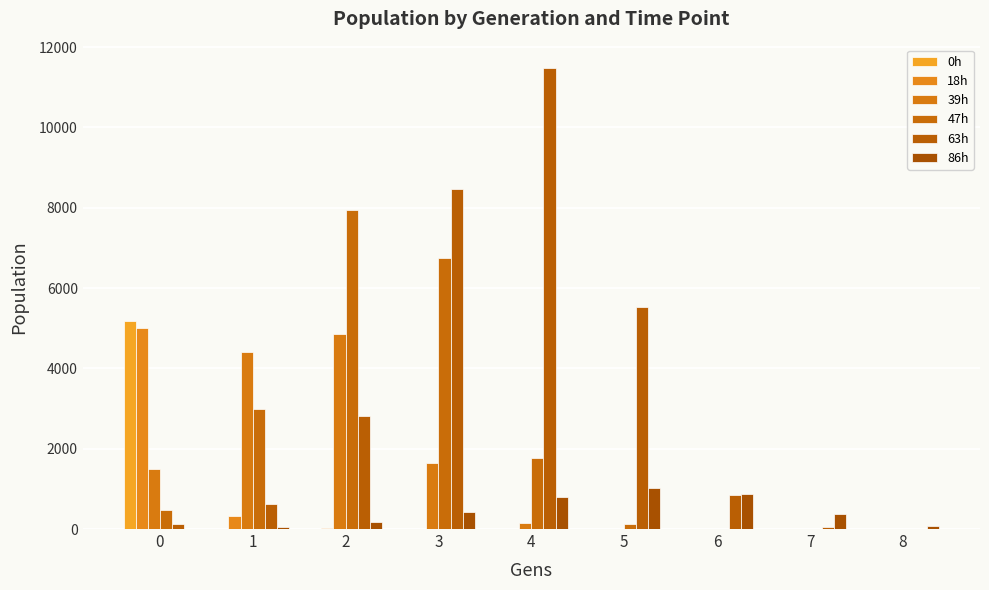

Are the bars horizontal?

No